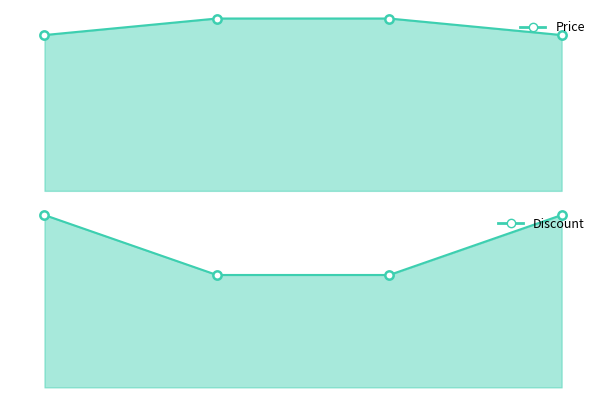

True or false: Discount_line and Price_line cross at least once.

False